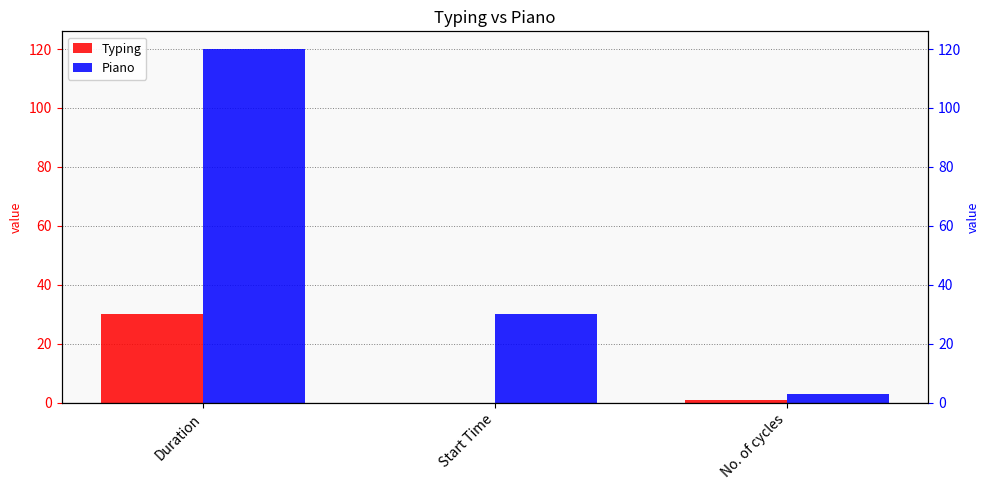

What is the difference between the highest and lowest values at Start Time?

30